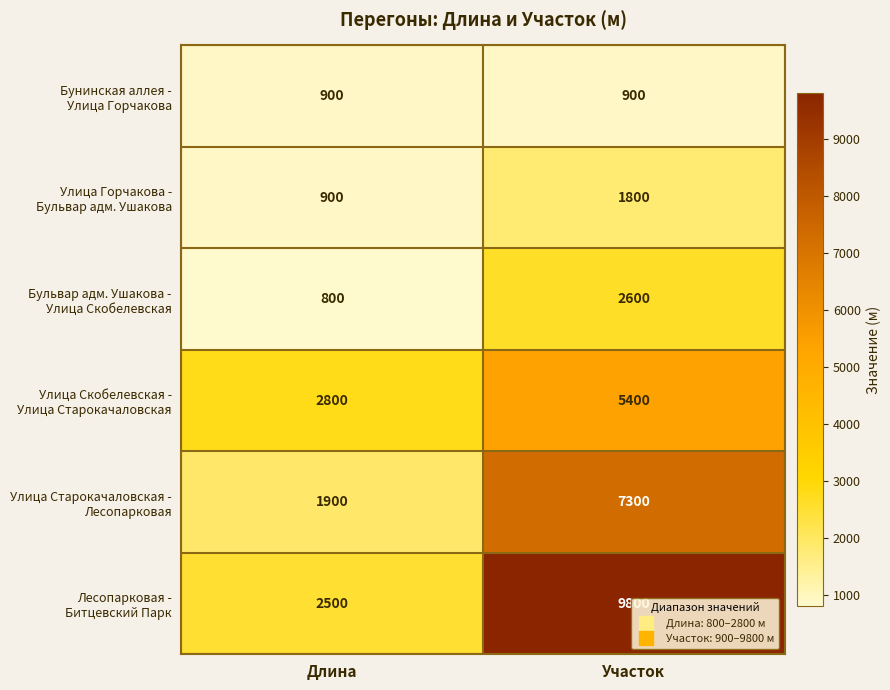

What is the spread (max minus min) of values at Участок?

8900